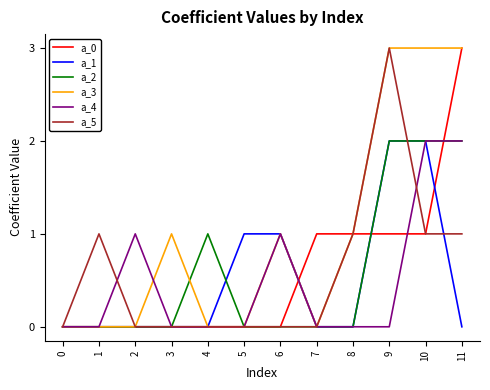

Does the chart display data point markers on the line(s)?

No